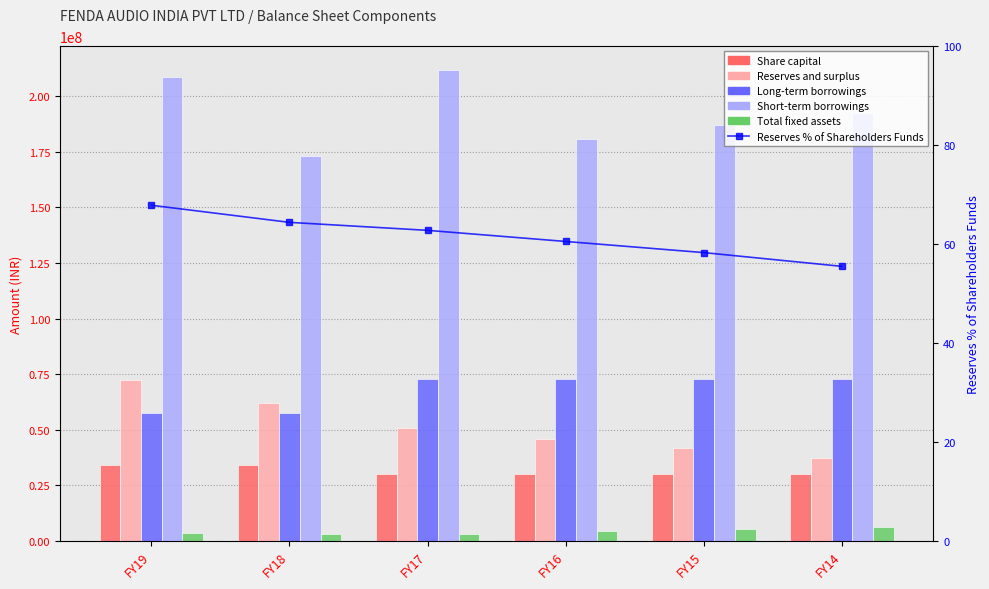

Reading left to right, list all the values displayed in this chart.

Share capital: 34250000.0	34250000.0	30000000.0	30000000.0	30000000.0	30000000.0
Reserves and surplus: 72253702.0	61908179.0	50568153.0	45982564.0	41882621.0	37388212.0
Long-term borrowings: 57497500.0	57497500.0	72902049.0	72902049.0	72902049.0	72902049.0
Short-term borrowings: 208817870.0	172960680.0	211963165.0	181019386.0	187003736.0	192465023.0
Total fixed assets: 3237135.0	3095295.0	2955107.0	4218924.0	5211369.0	6177242.0
Reserves % of Shareholders Funds: 67.8	64.4	62.8	60.5	58.3	55.5